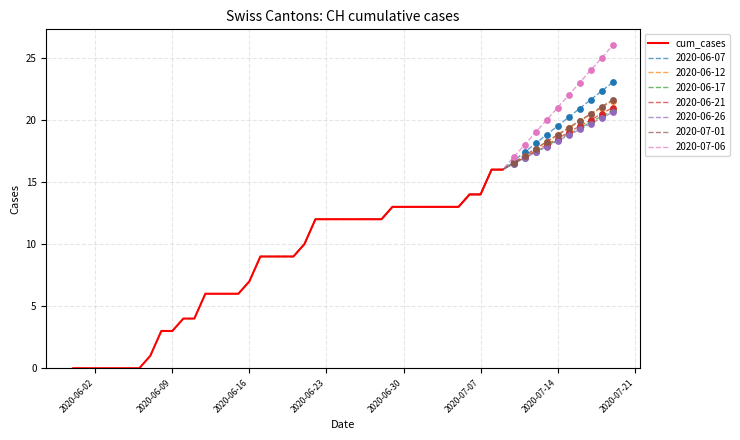

The cum_cases series shows 7 at 2020-06-16. True or false?

True